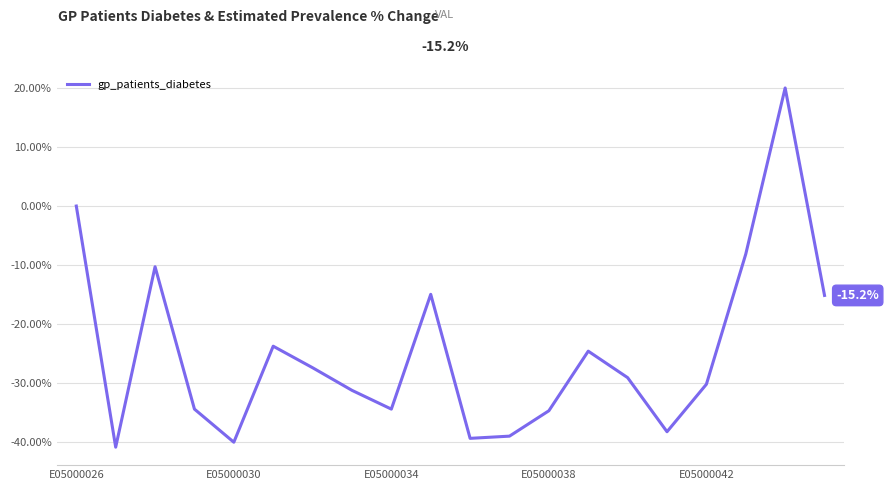

What is the minimum value shown in the chart?

-40.9